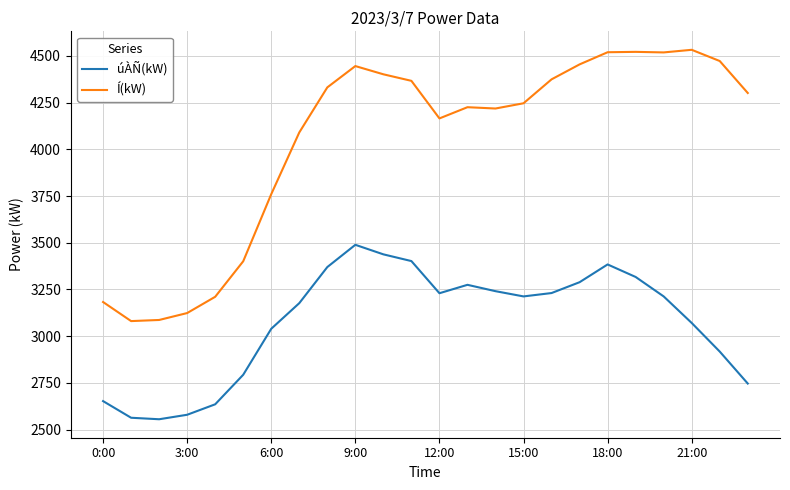

At how many categories does at least one series exceed 2584?

24